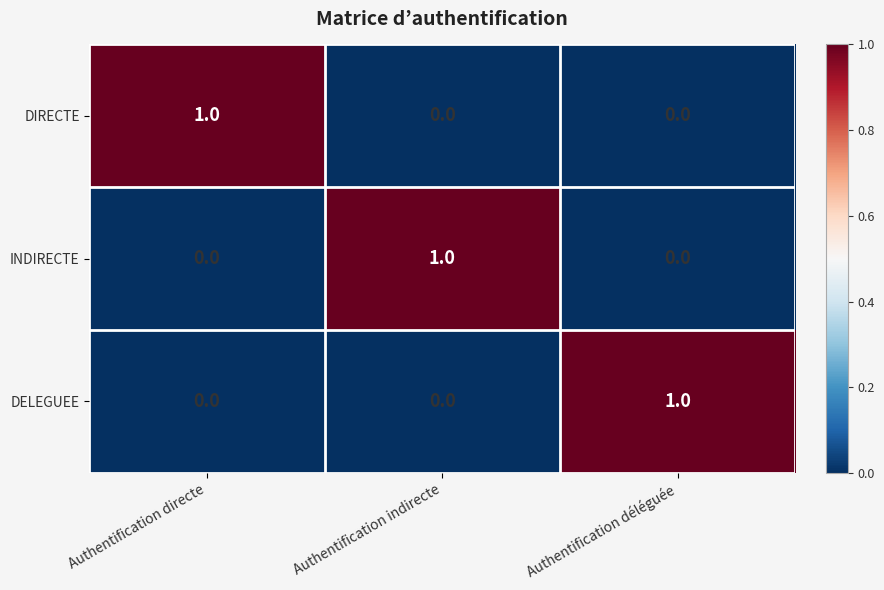

Is it true that DELEGUEE equals 0 at Authentification indirecte?

True